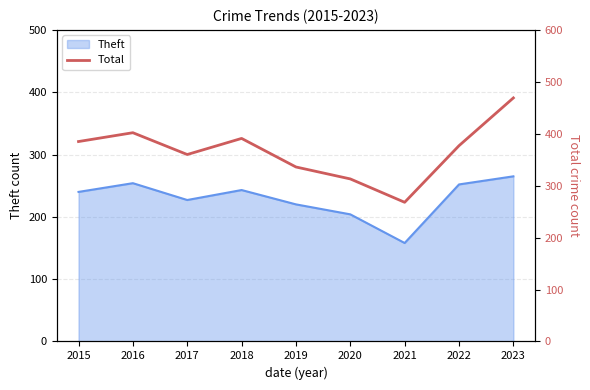

Does the chart display data point markers on the line(s)?

No